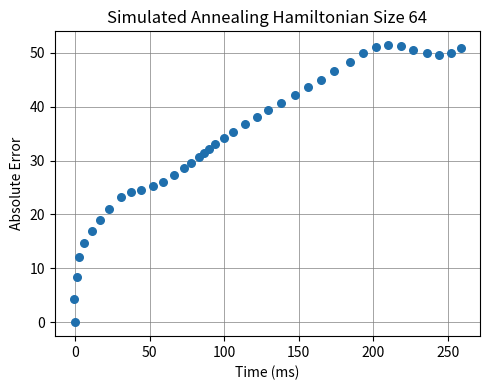

What is the range of Y values (max minus min)?

51.4